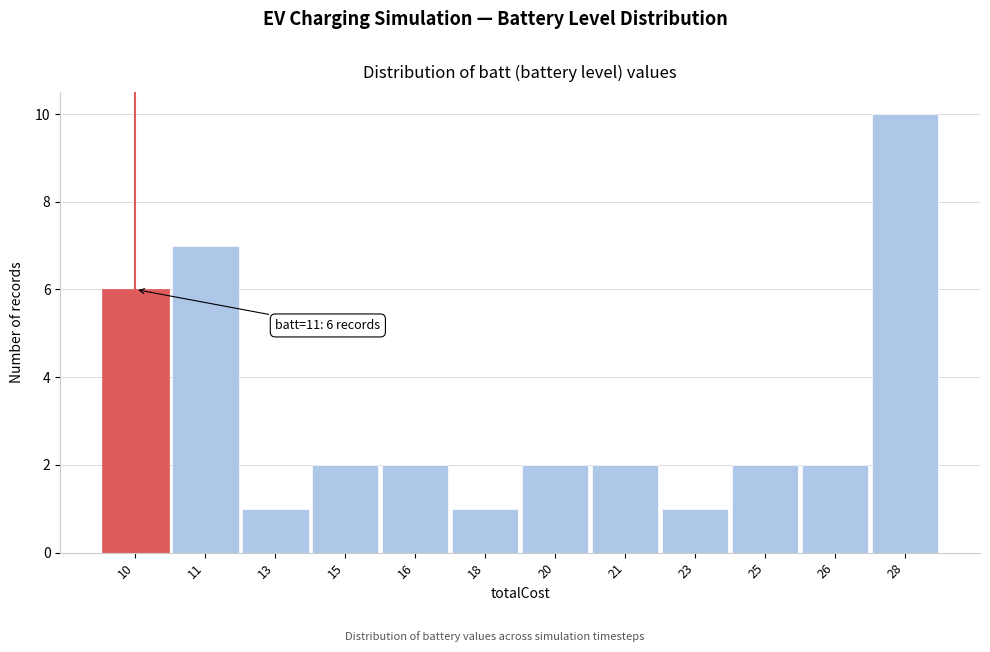

Reading right to left, extract all data points from this chart.

28=10	26=2	25=2	23=1	21=2	20=2	18=1	16=2	15=2	13=1	11=7	10=6